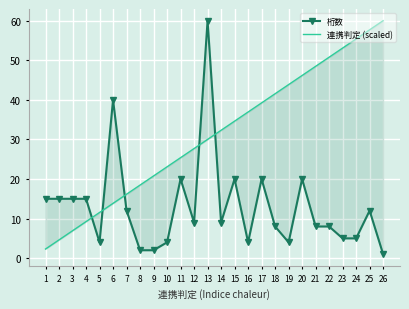

List the labels in order of 桁数 value, smallest first.

26, 8, 9, 5, 10, 16, 19, 23, 24, 18, 21, 22, 12, 14, 7, 25, 1, 2, 3, 4, 11, 15, 17, 20, 6, 13